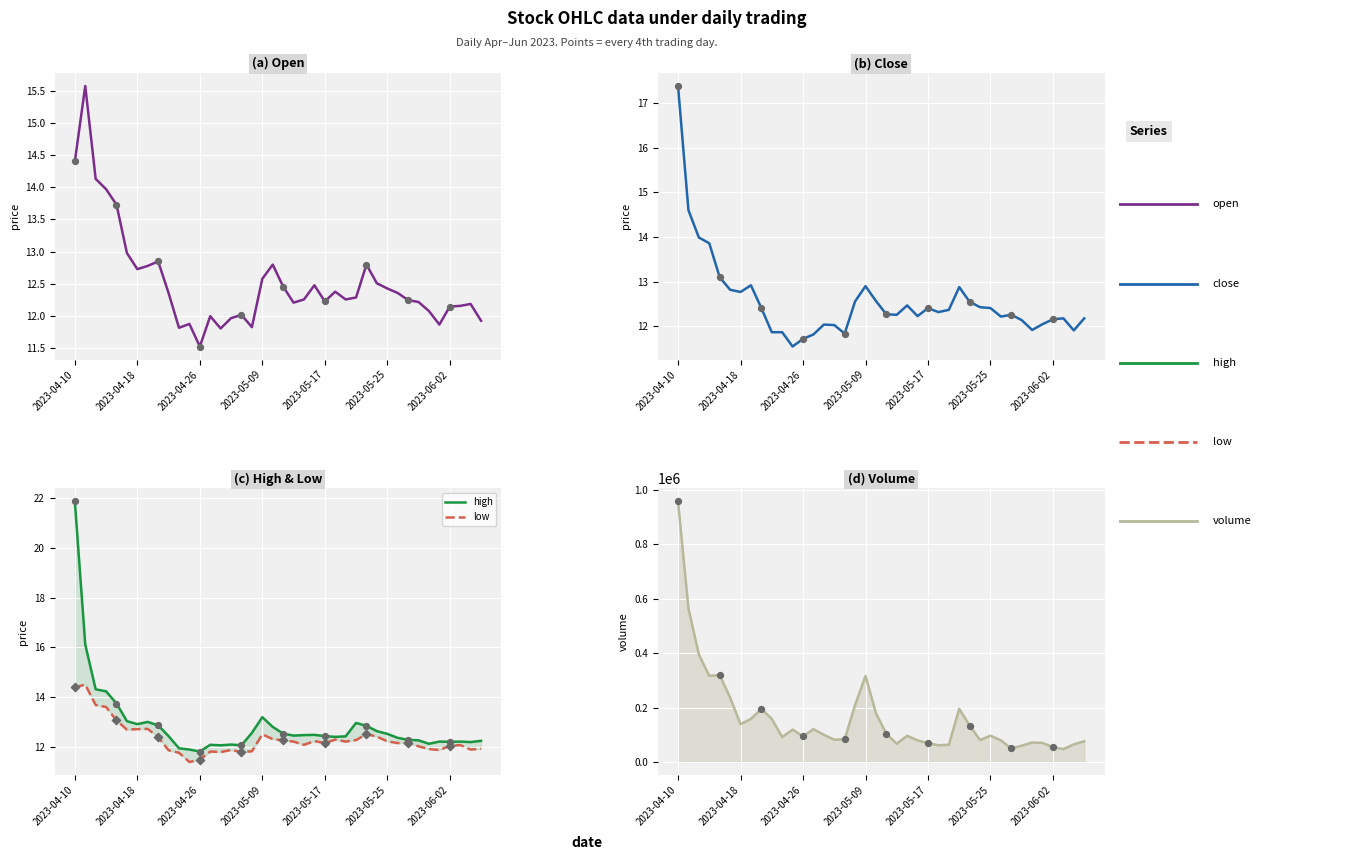

At how many categories does at least one series exceed 36280?

40